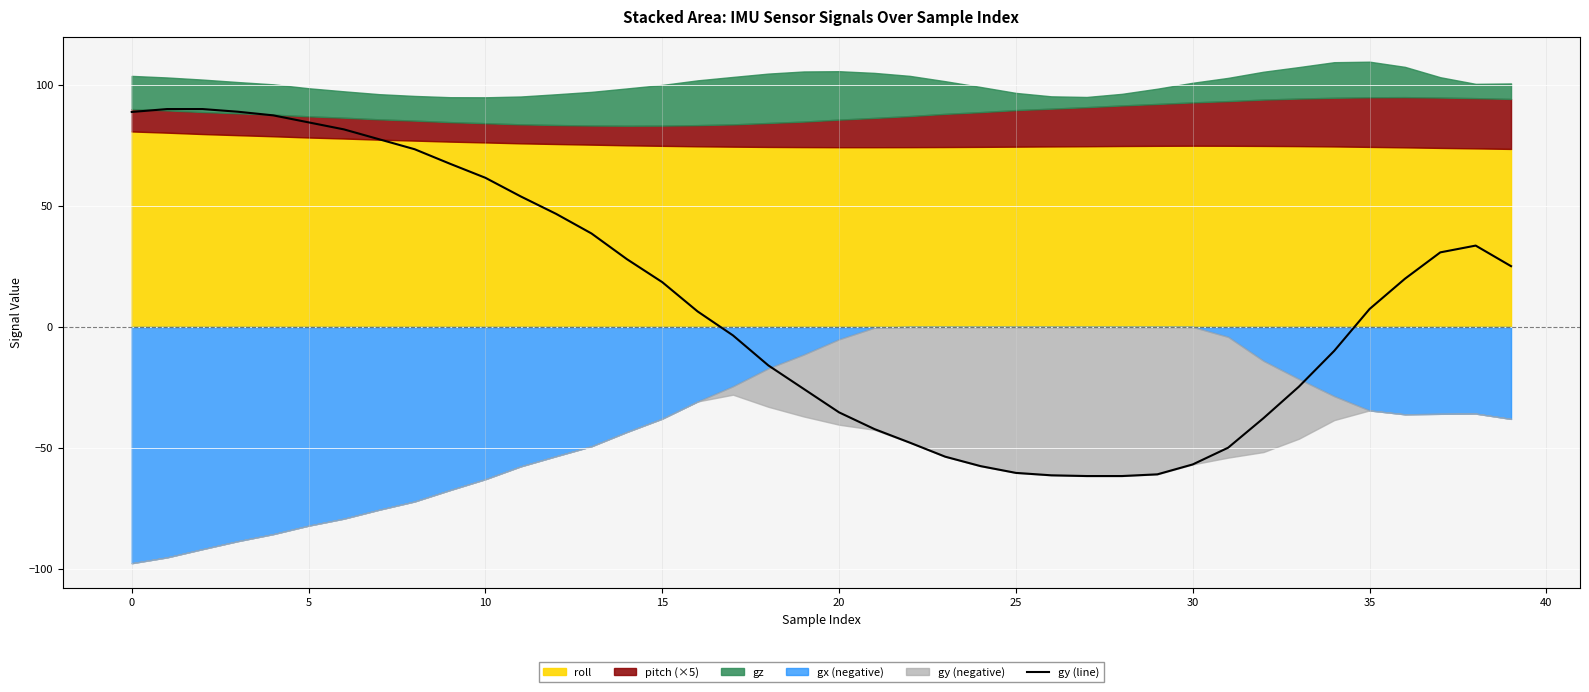

The gy (line) series shows -56.8 at 30. True or false?

True